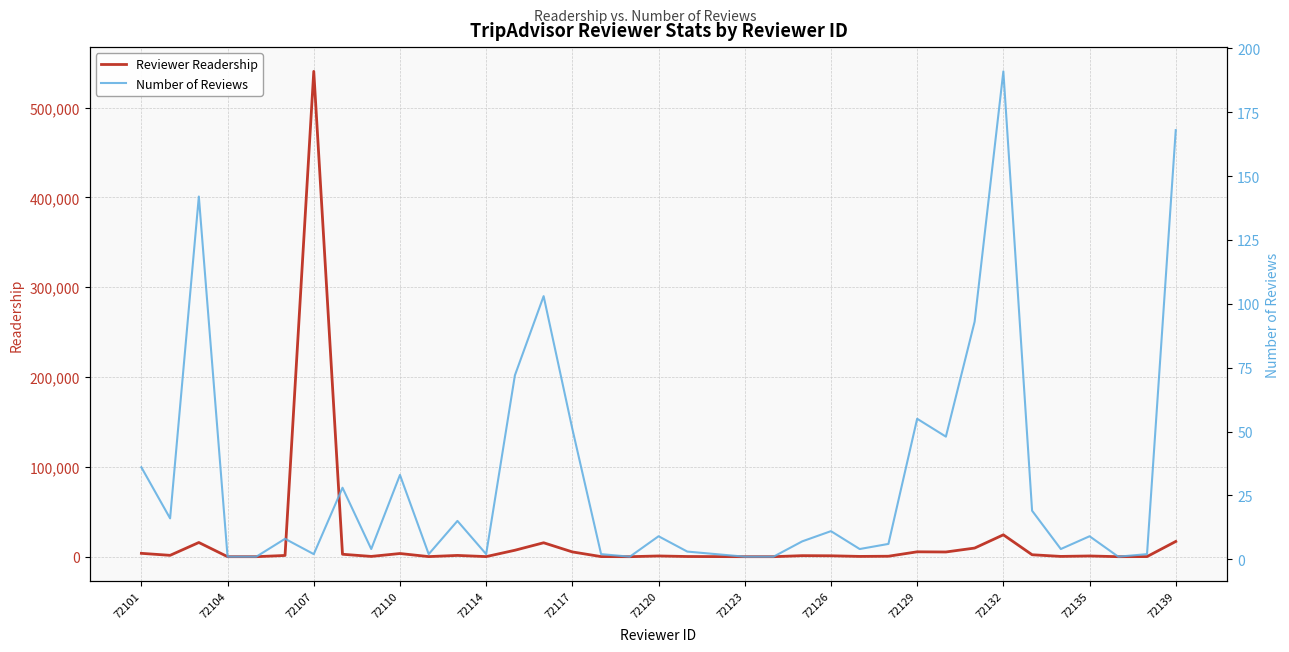

What is the highest value of the Reviewer Readership series?

540323